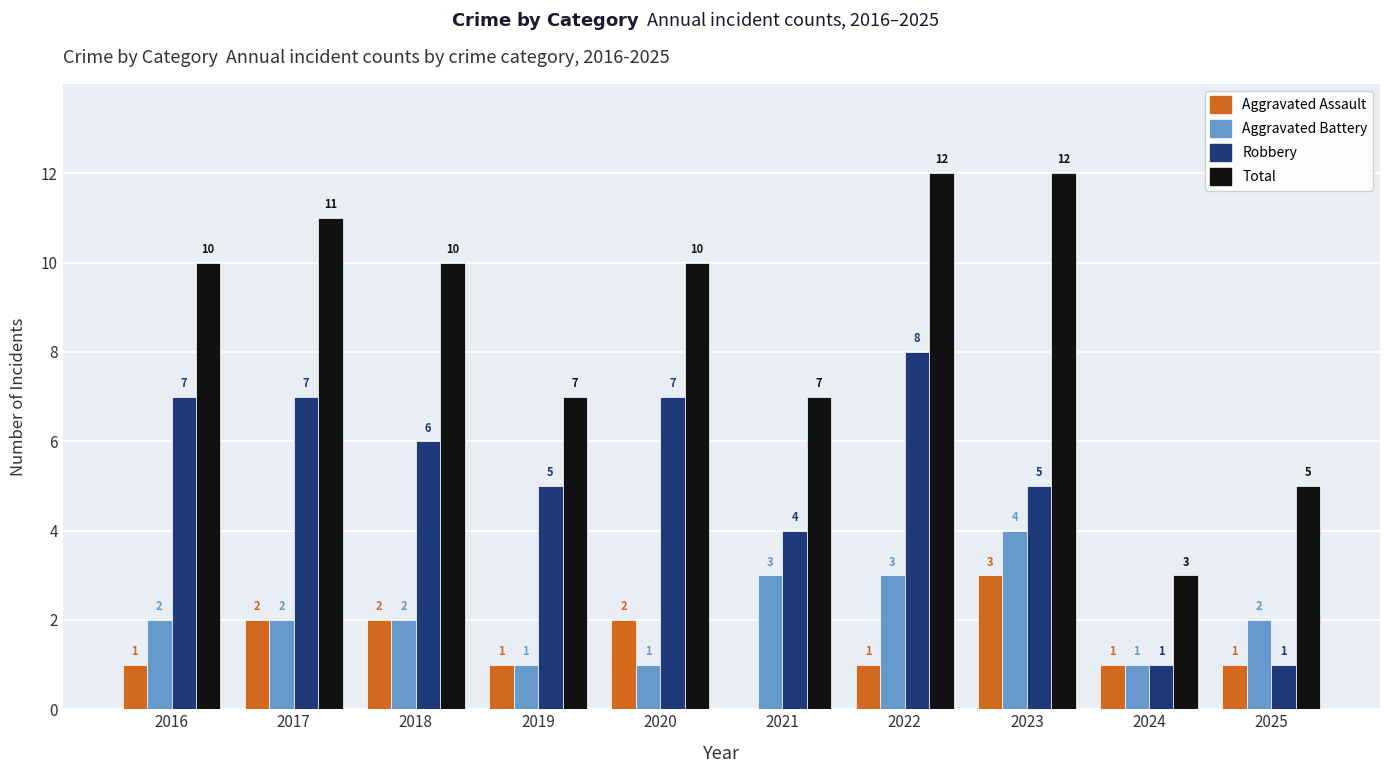

Where is Robbery nearest to the value 4?

2021